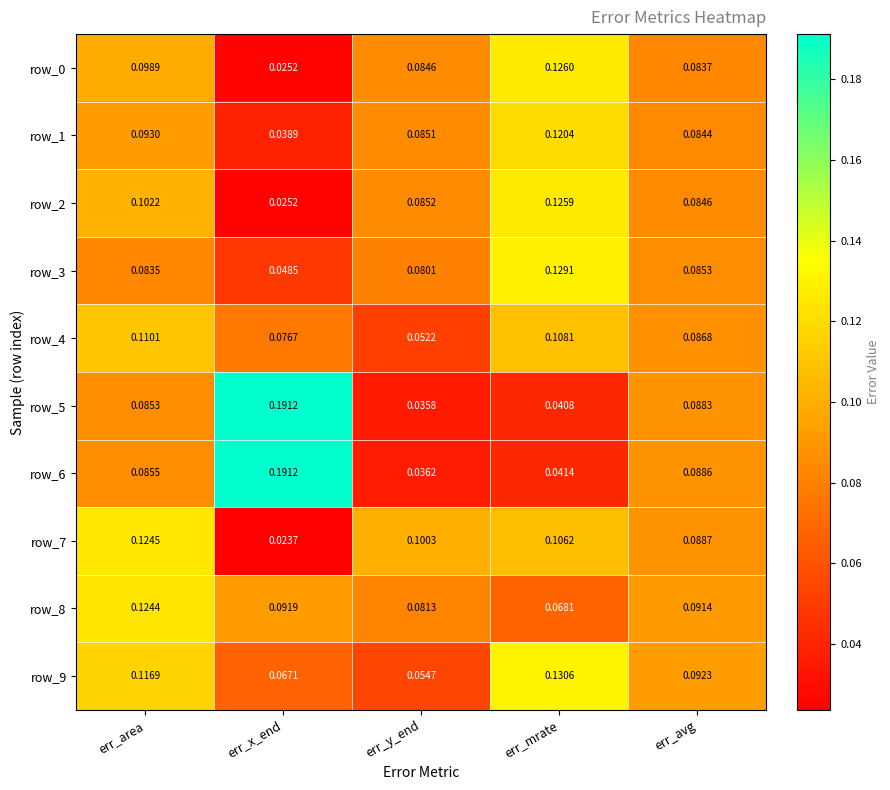

Where is row_7 nearest to the value 0?

err_x_end